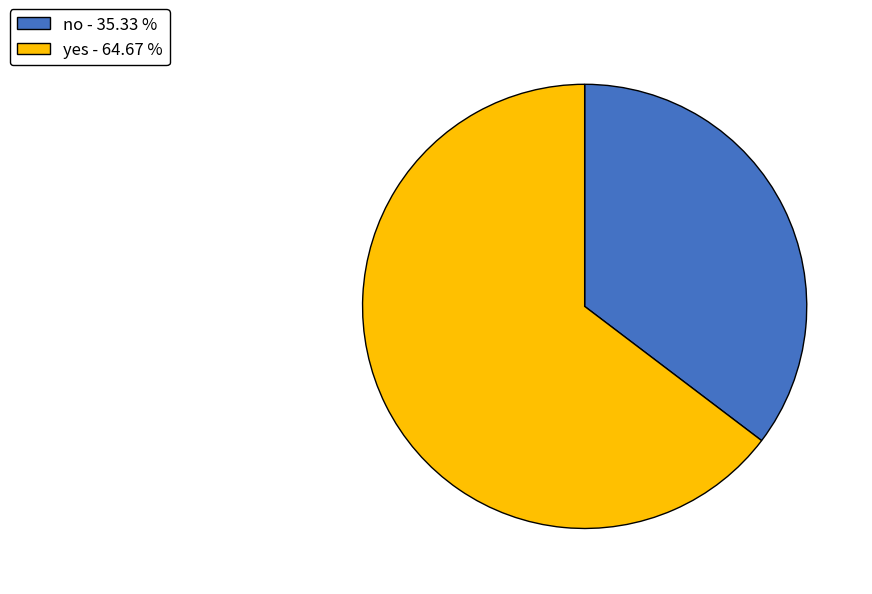

Which category has the smallest portion of the pie?

no